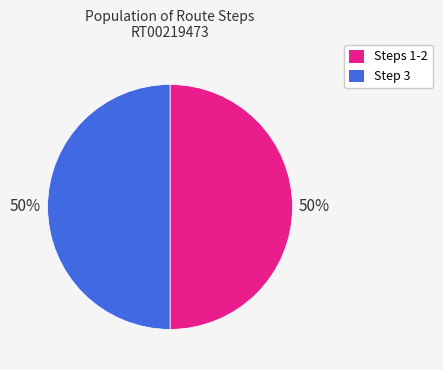

What percentage is the Steps 1-2 slice, to the nearest percent?

50%